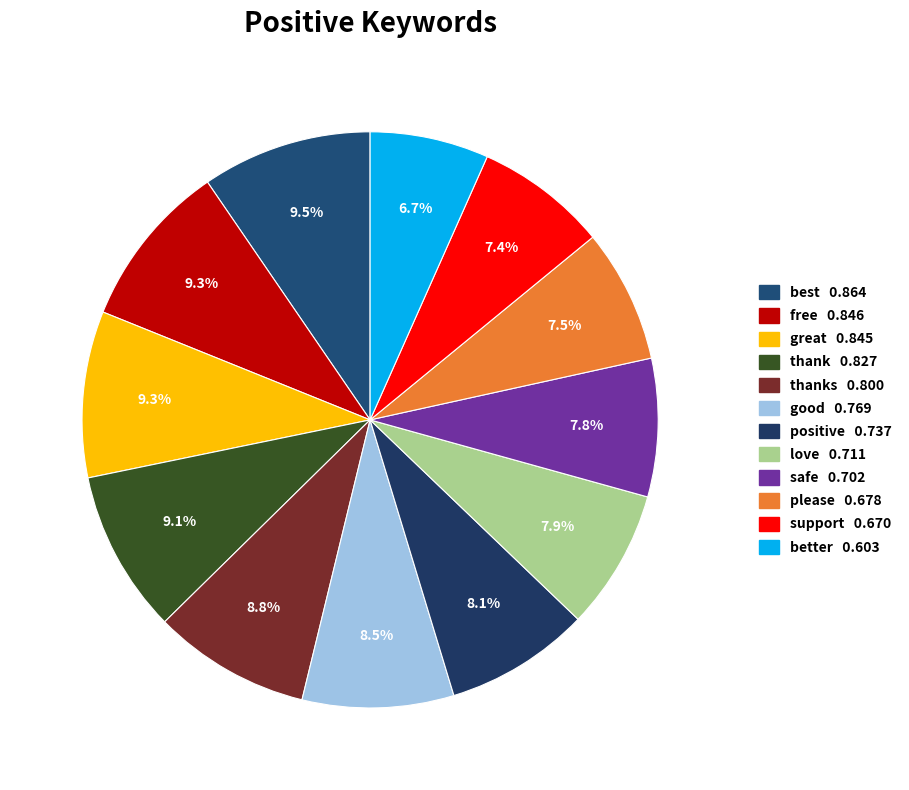

Count the number of slices in the pie.

12